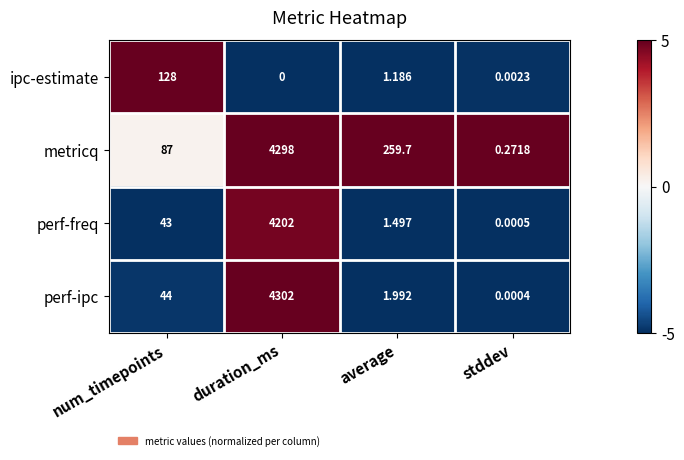

Which label corresponds to the smallest value in the chart?

duration_ms